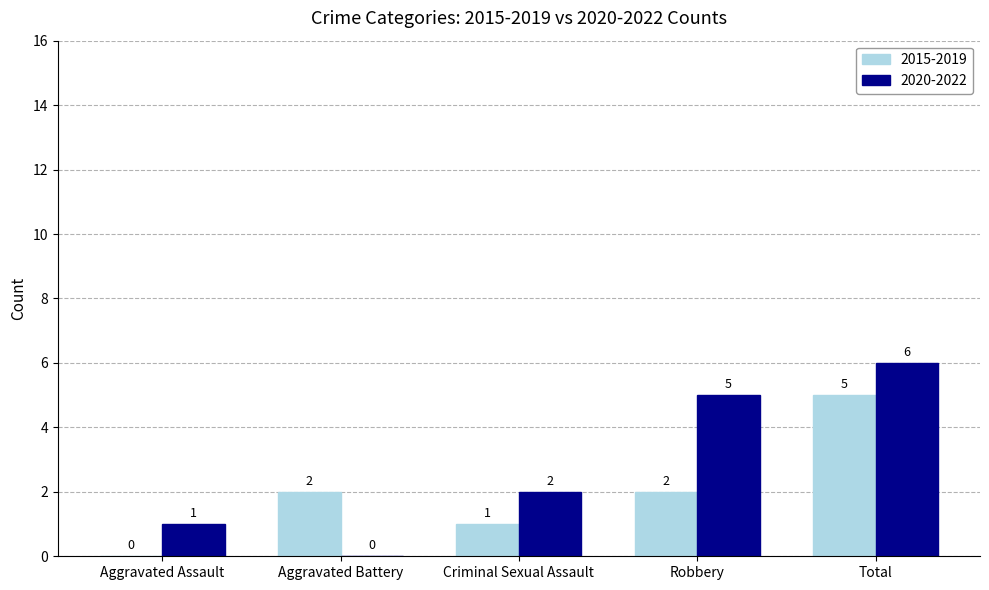

The 2020-2022 series shows 10 at Total. True or false?

False